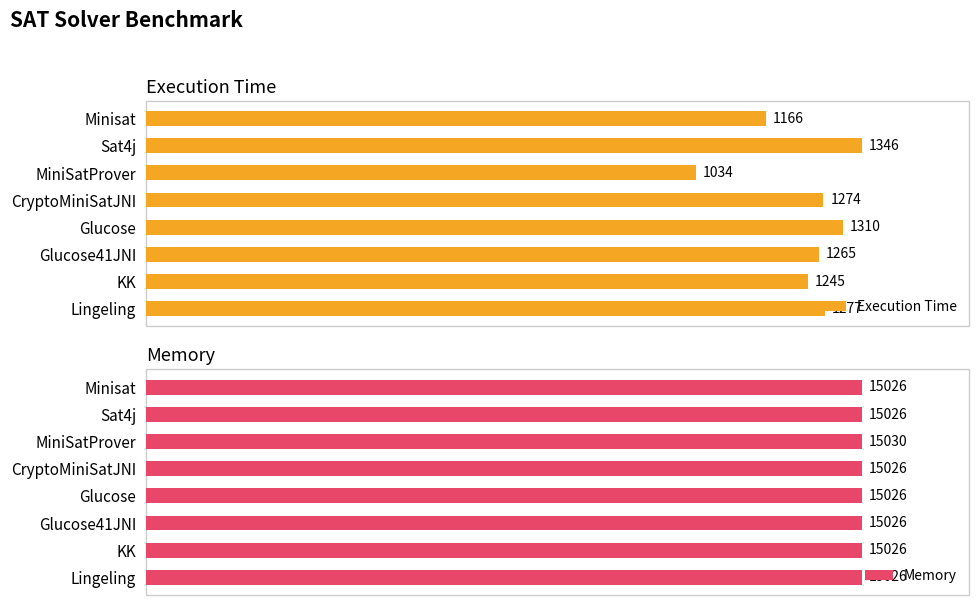

Is it true that Memory equals 9611 at Glucose?

False